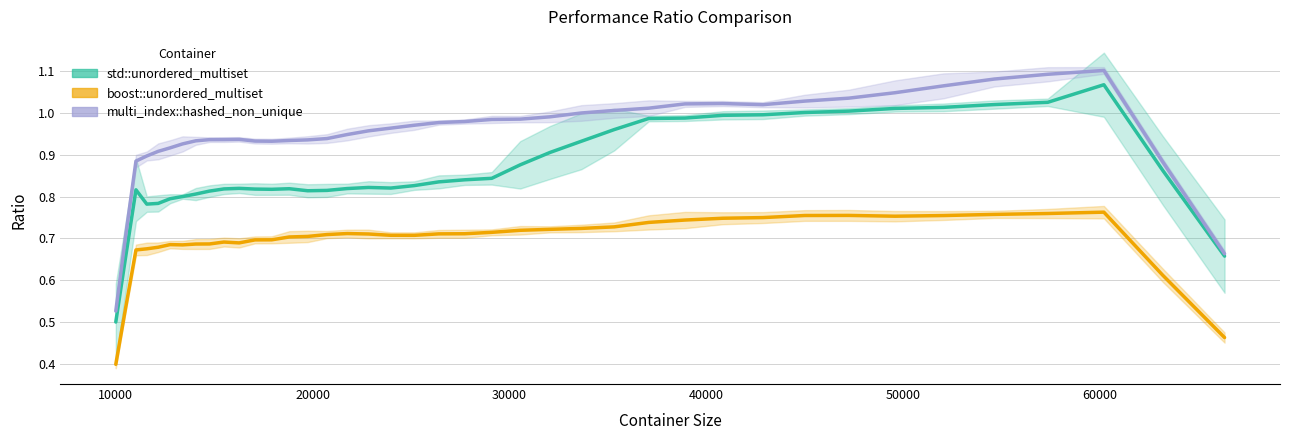

What are all the series names shown in the legend?

std::unordered_multiset, boost::unordered_multiset, multi_index::hashed_non_unique